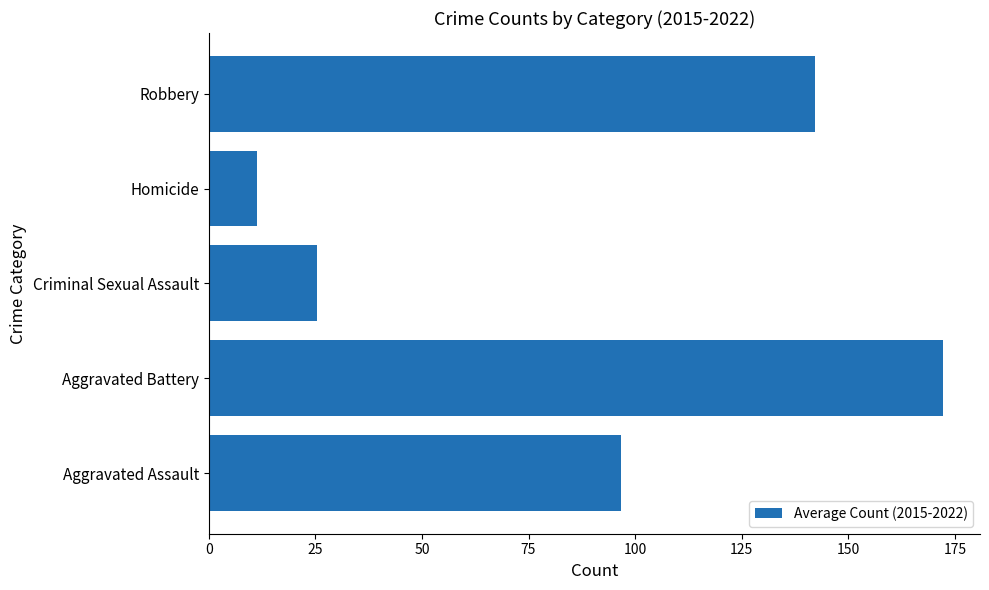

Are the bars grouped side by side (vs. stacked)?

No